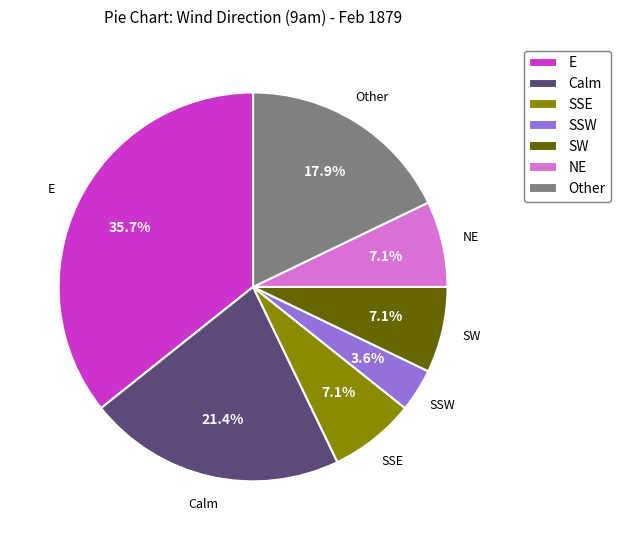

Is there a majority slice in this chart?

No